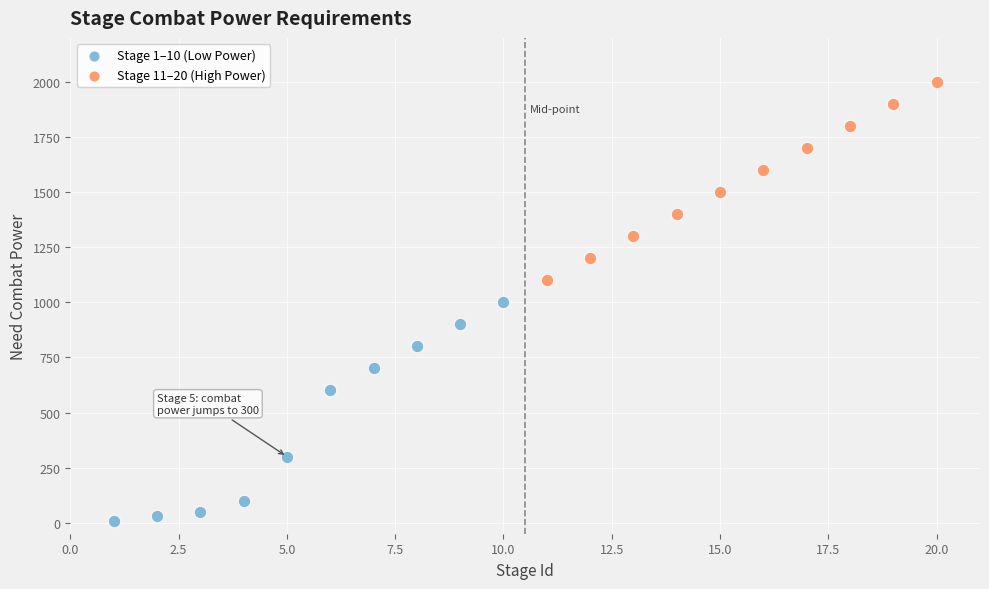

Which series reaches the maximum Y coordinate?

Stage 11–20 (High Power)